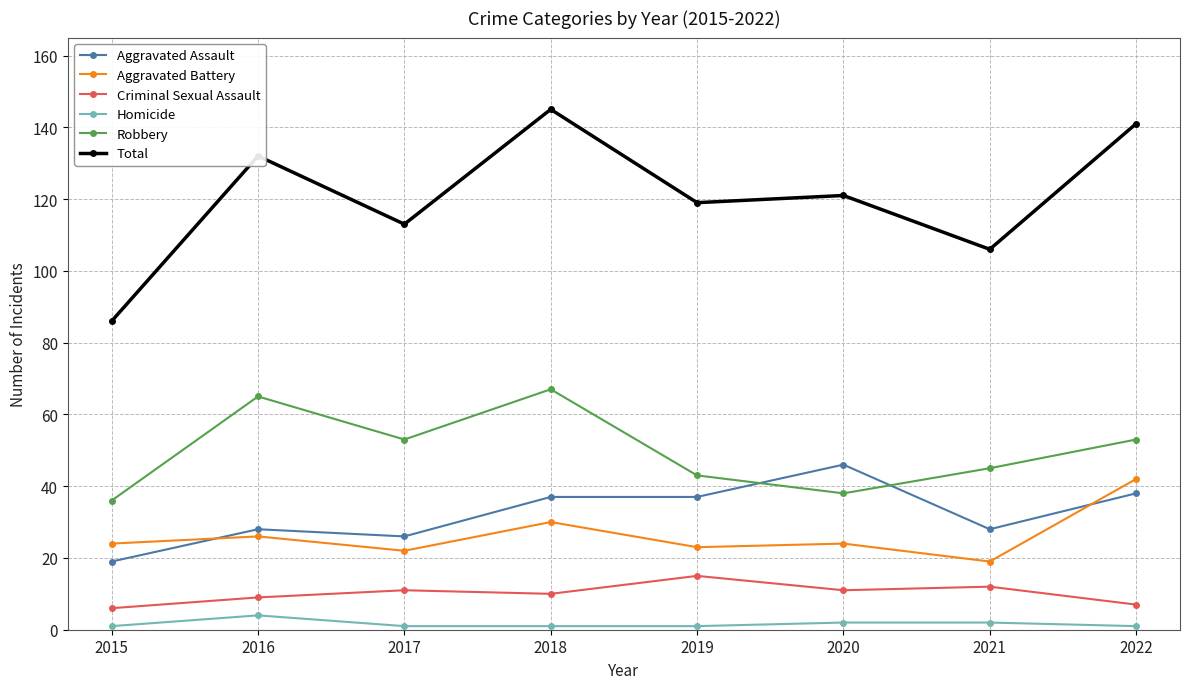

At which category is the sum across all series the highest?

2018